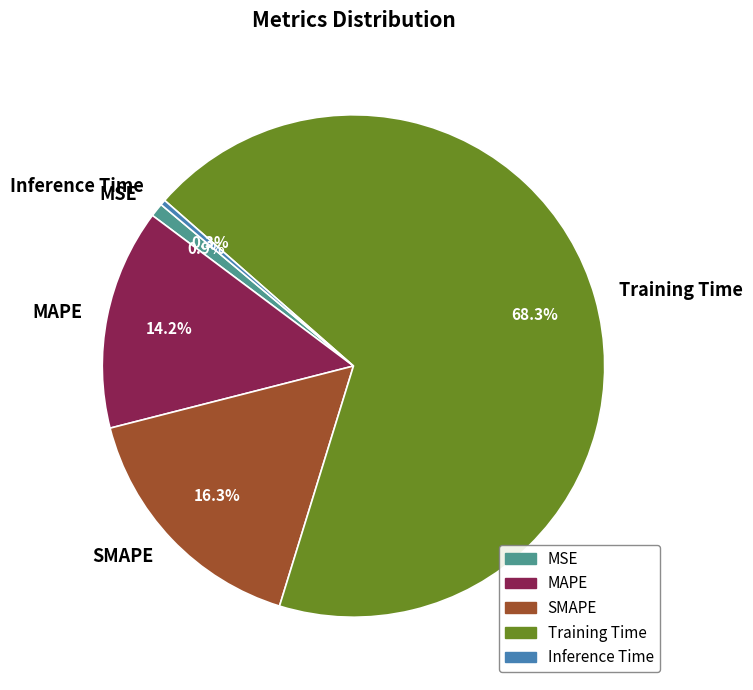

To the nearest percent, what is the difference between the MSE and MAPE slice percentages?

13%